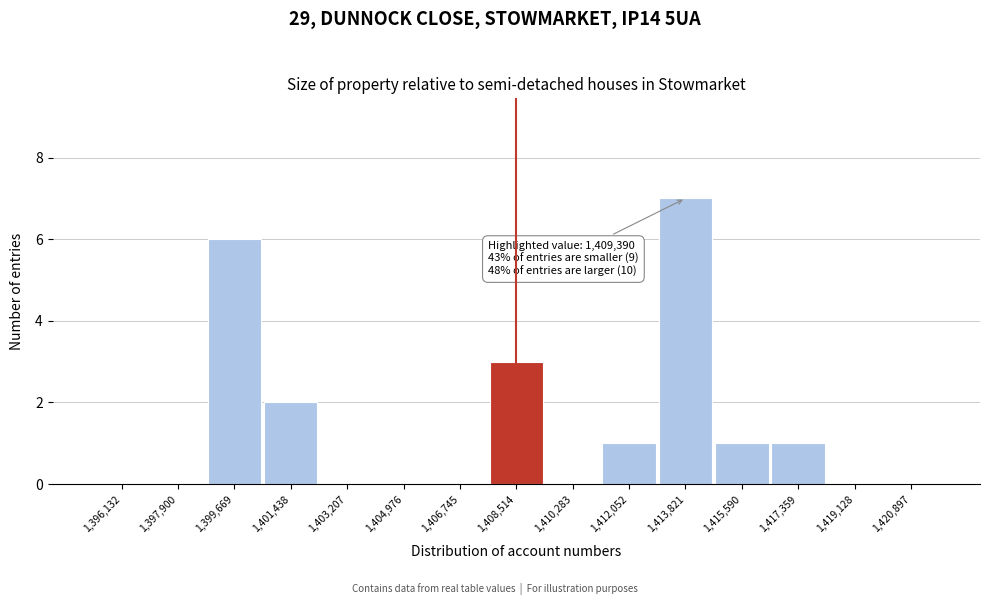

Reading right to left, what are all the values shown in this chart?

1,420,897=0	1,419,128=0	1,417,359=1	1,415,590=1	1,413,821=7	1,412,052=1	1,410,283=0	1,408,514=3	1,406,745=0	1,404,976=0	1,403,207=0	1,401,438=2	1,399,669=6	1,397,900=0	1,396,132=0